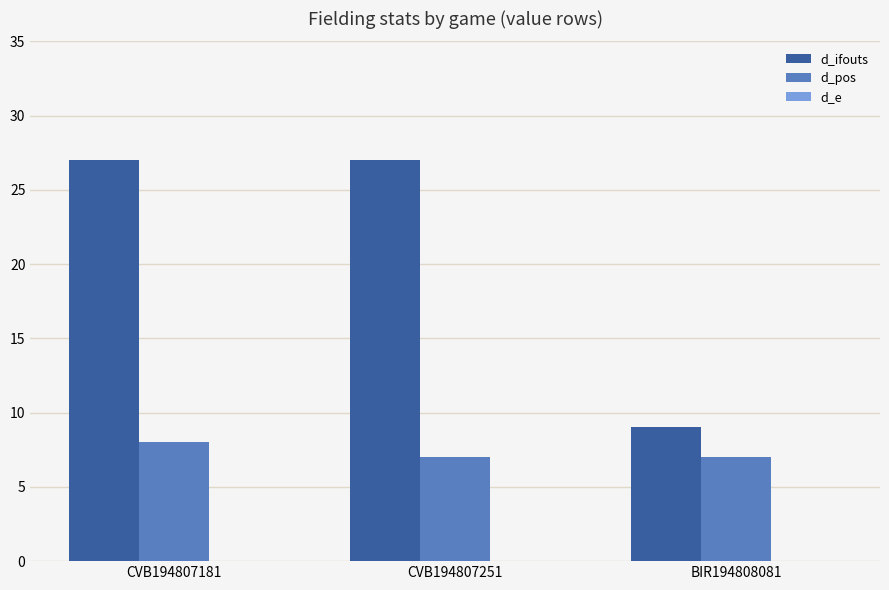

Rank the series by their average value, from highest to lowest.

d_ifouts, d_pos